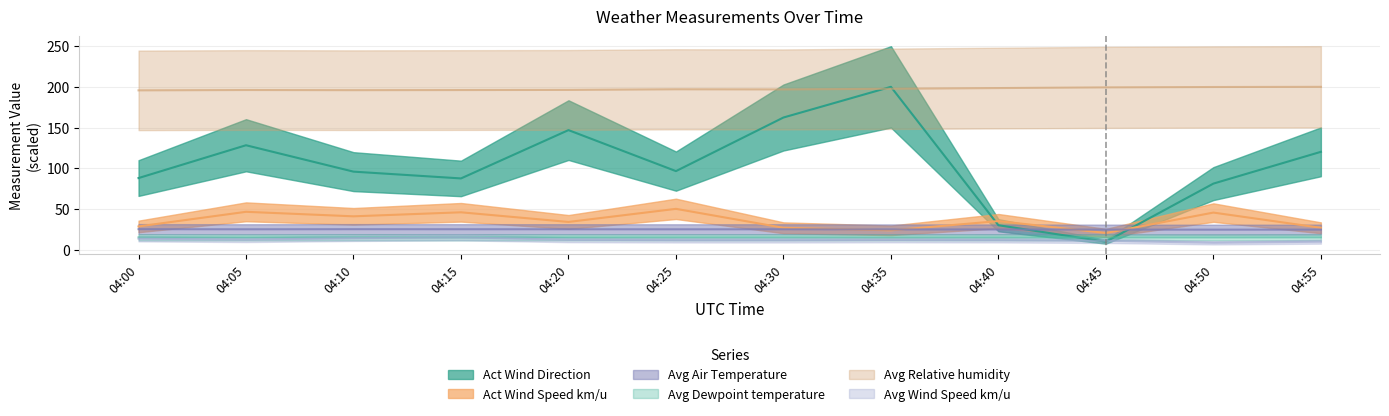

In Avg Air Temperature, how many points are higher than both neighbors (excluding endpoints)?

2